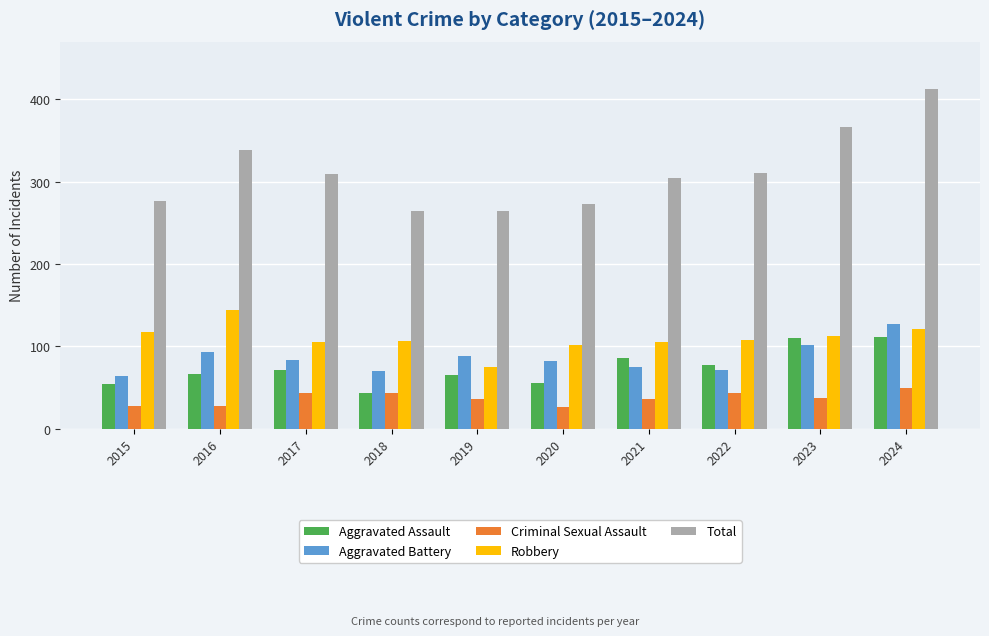

Is it true that Aggravated Battery equals 92 at 2018?

False